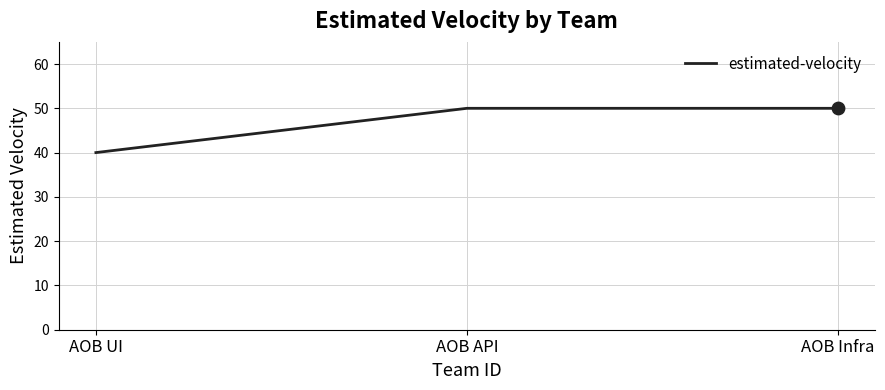

What is the change in value from AOB UI to AOB API?

+10